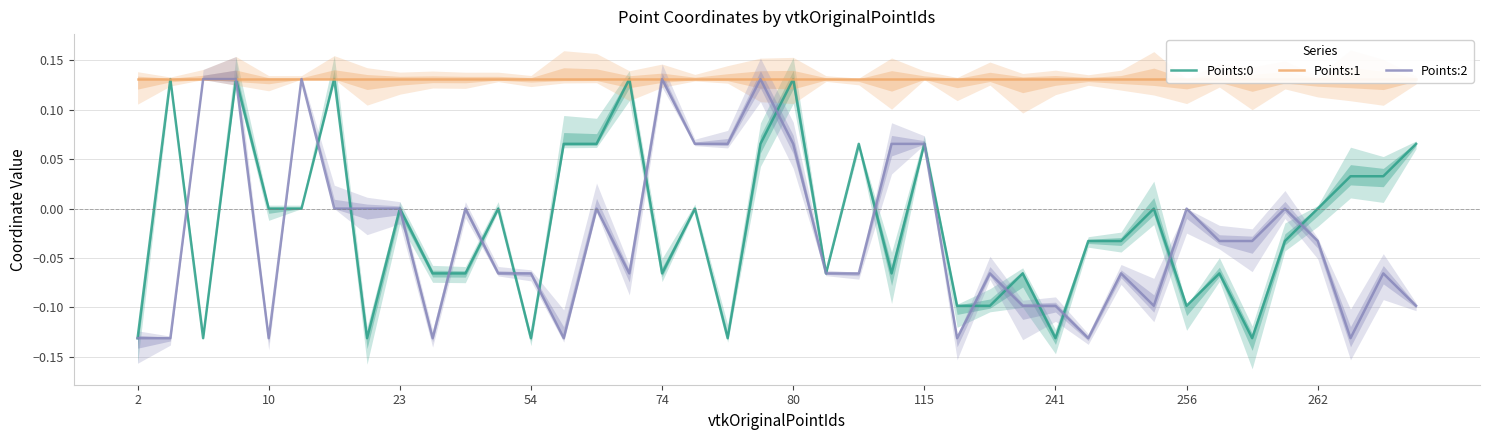

True or false: Points:1 and Points:0 intersect in this chart.

False